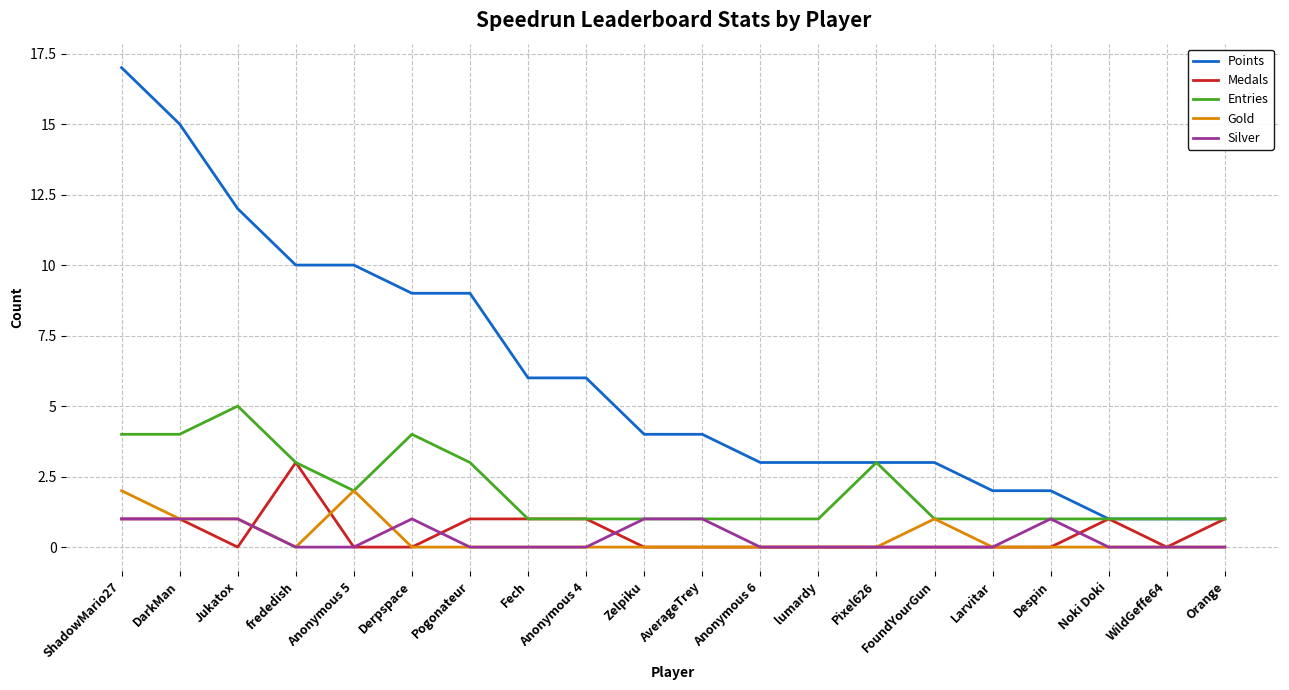

Which label corresponds to the largest value in the chart?

ShadowMario27